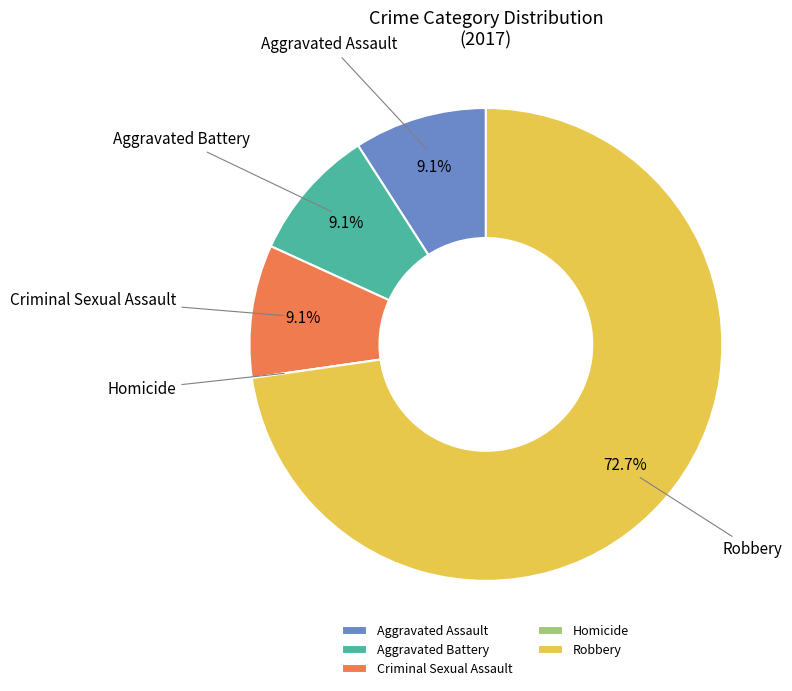

Which slice is the largest?

Robbery